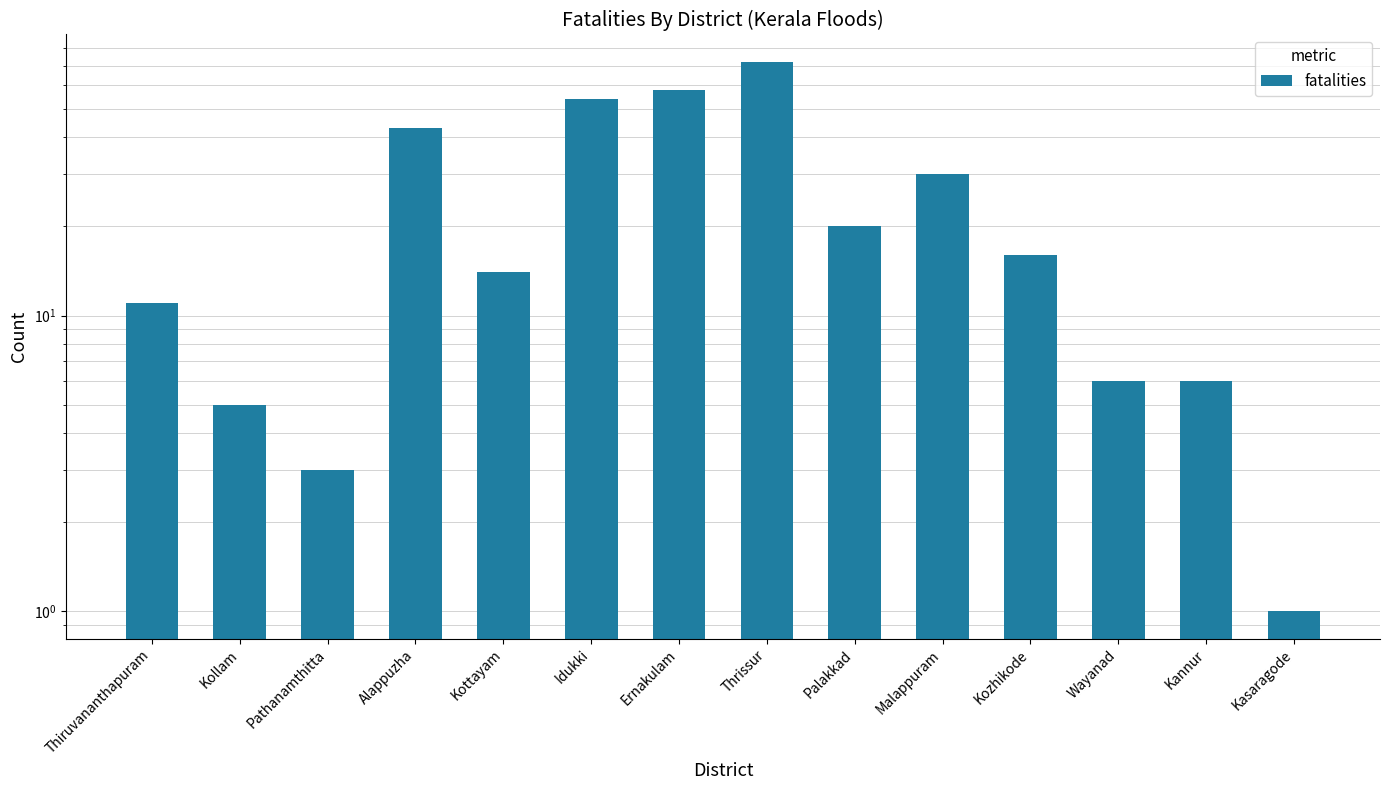

List the labels in order of value, largest first.

Thrissur, Ernakulam, Idukki, Alappuzha, Malappuram, Palakkad, Kozhikode, Kottayam, Thiruvananthapuram, Wayanad, Kannur, Kollam, Pathanamthitta, Kasaragode